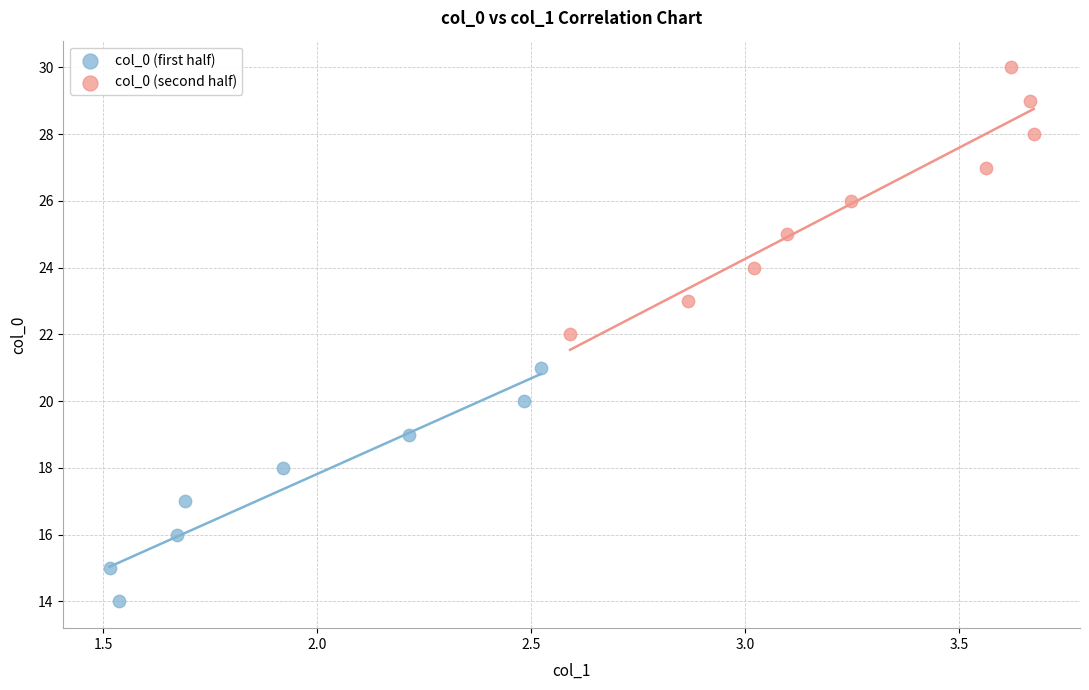

Which series contains the lowest Y value?

col_0 (first half)